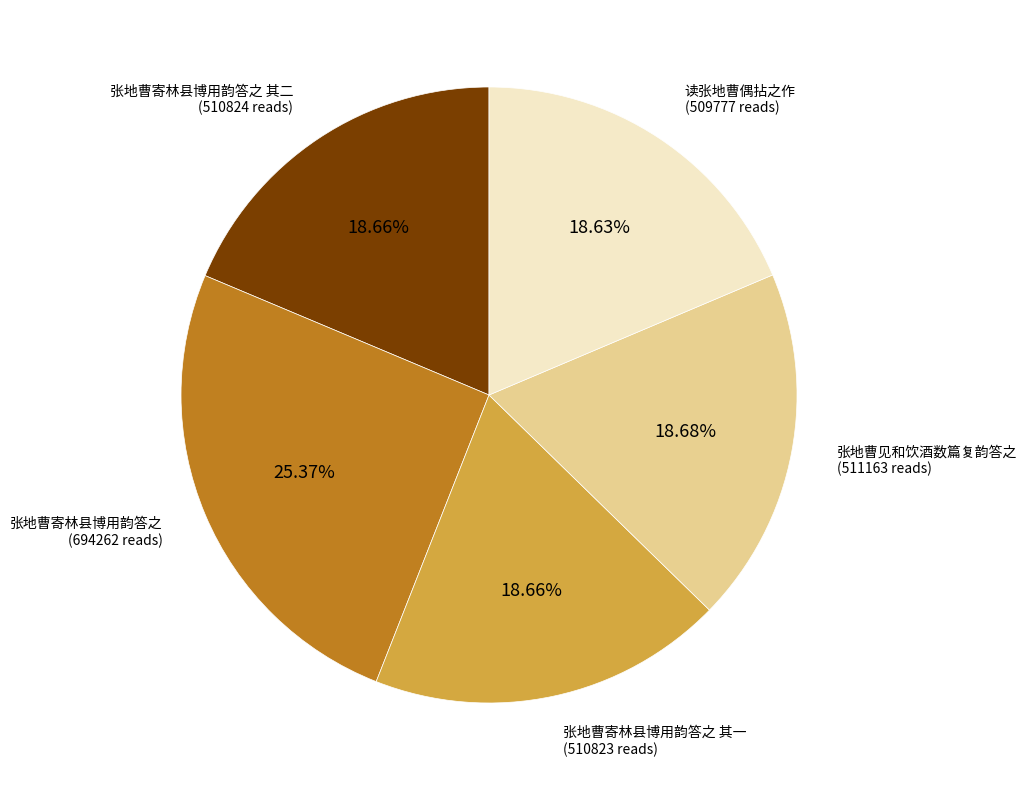

What percentage is the 张地曹寄林县博用韵答之 slice, to the nearest percent?

25%